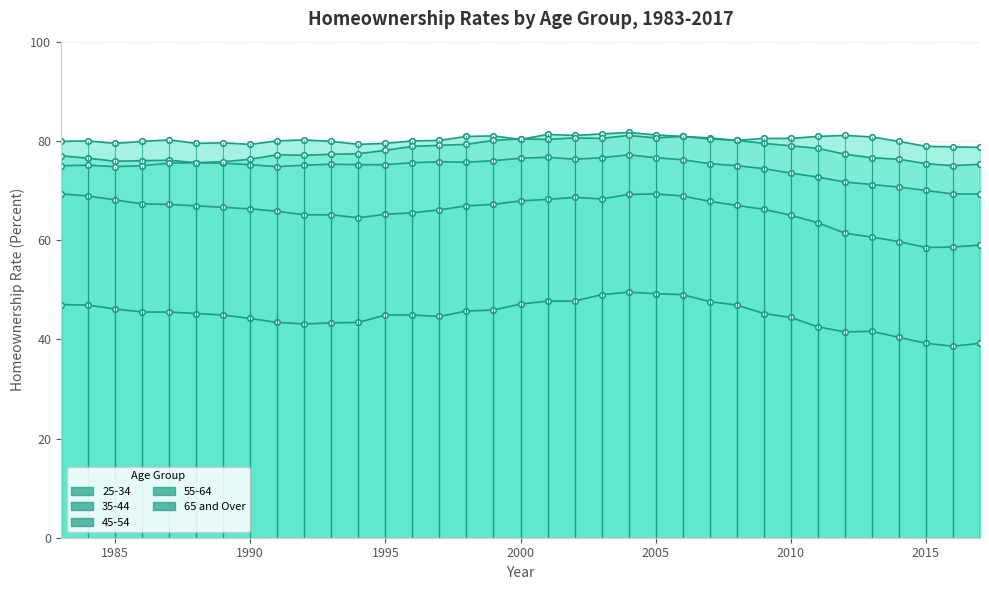

How many data points in 25-34 are less than 45?

17